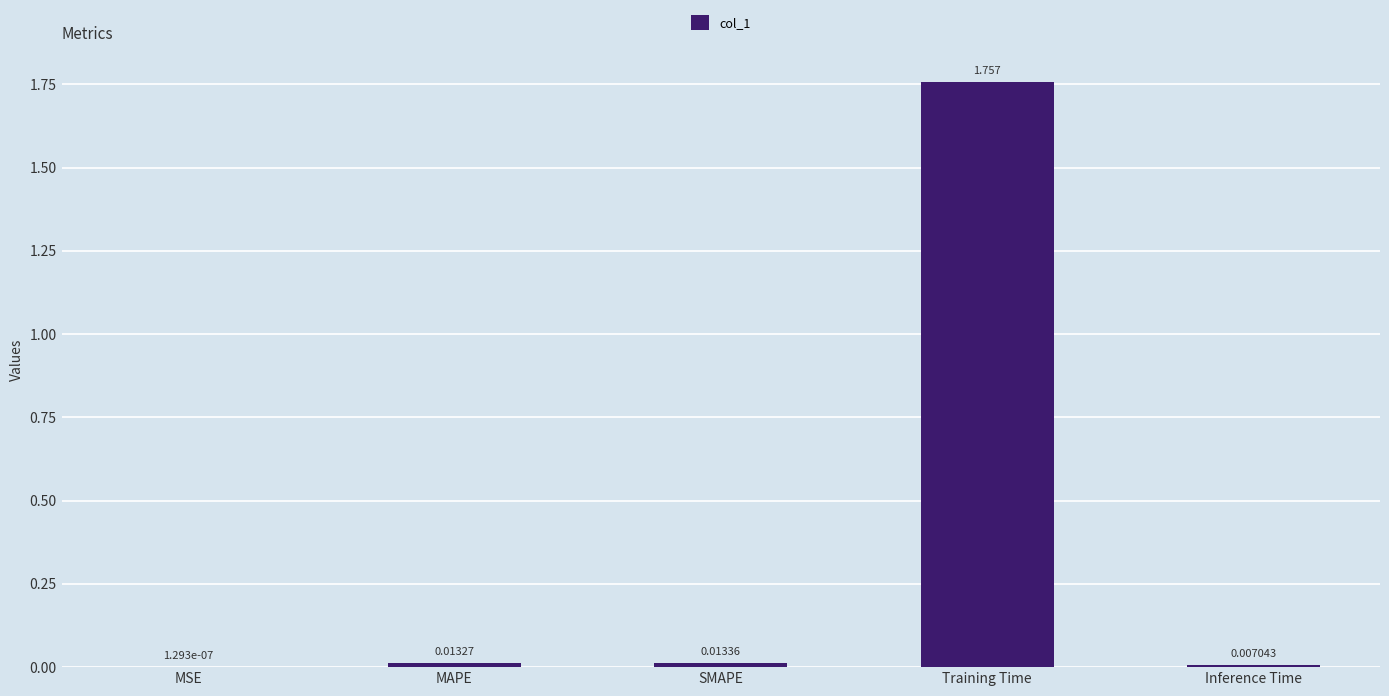

Which has a higher value, SMAPE or MAPE?

SMAPE